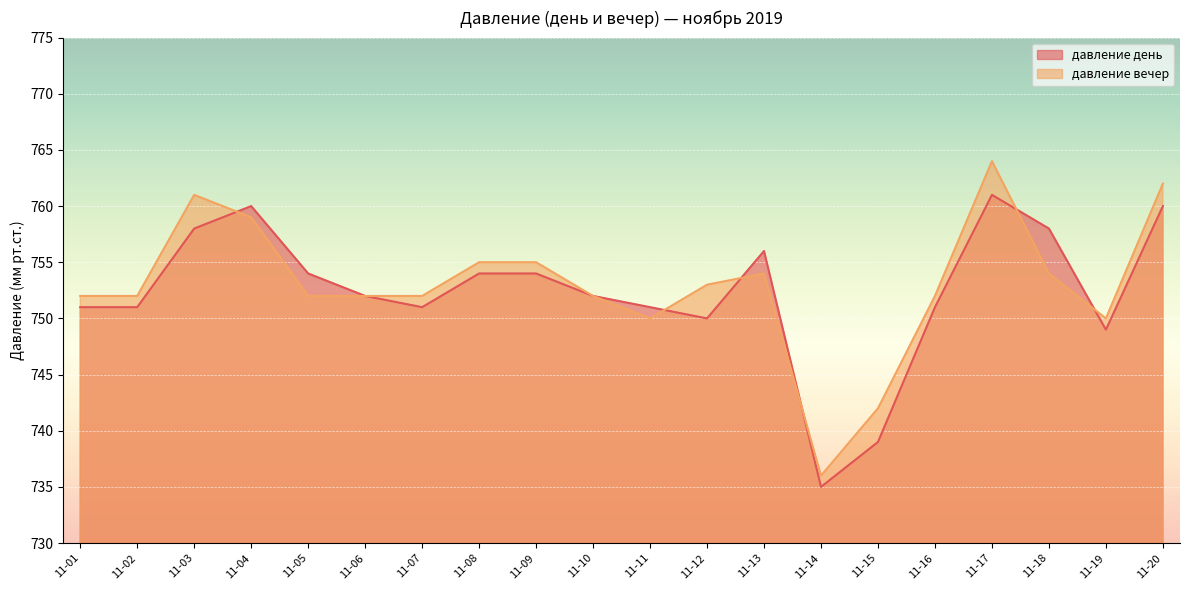

The давление день series shows 751 at 2019-11-02. True or false?

True